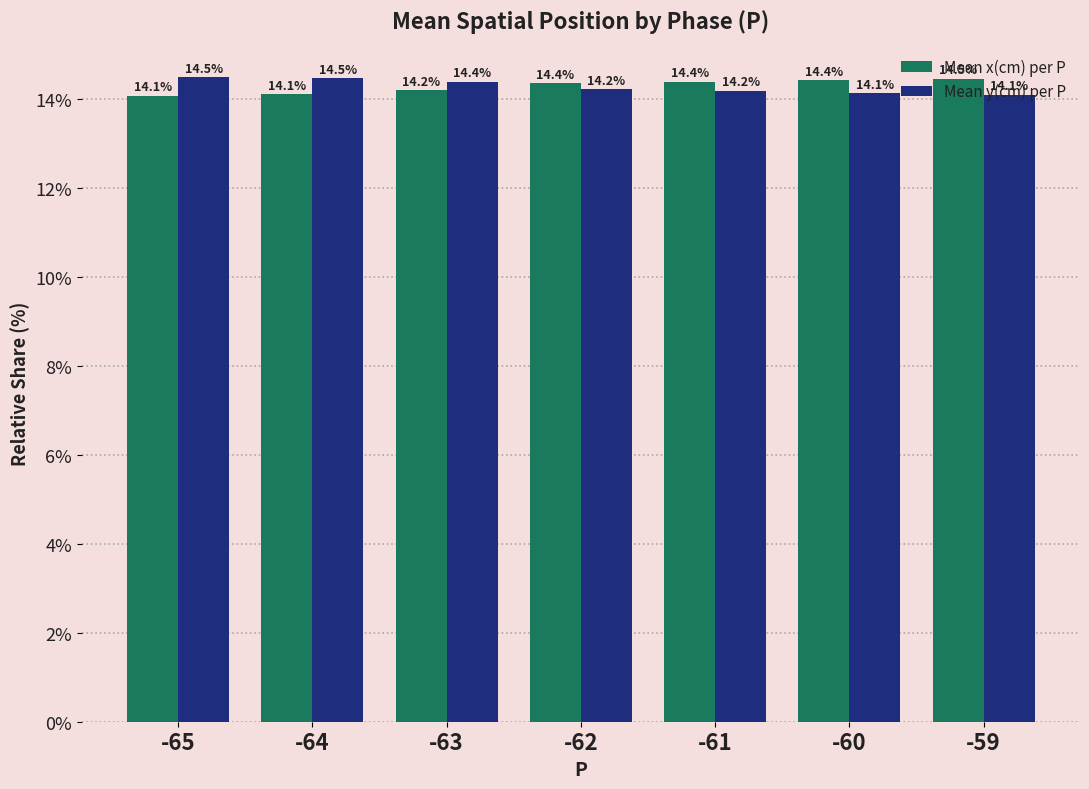

What is the sum of the Mean x(cm) per P values at -61 and -63?

28.6